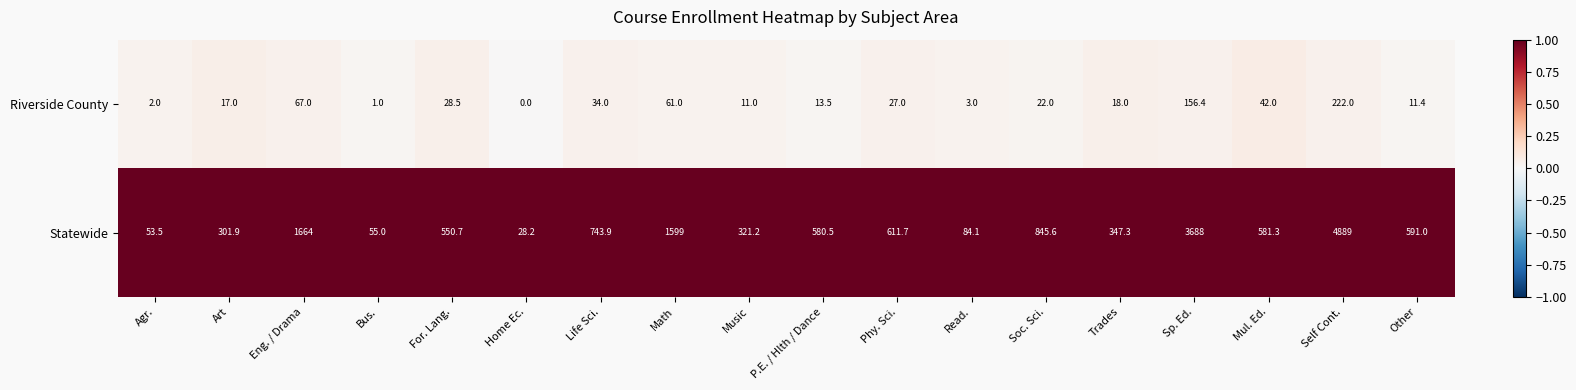

Rank the series by their average value, from lowest to highest.

Riverside County, Statewide